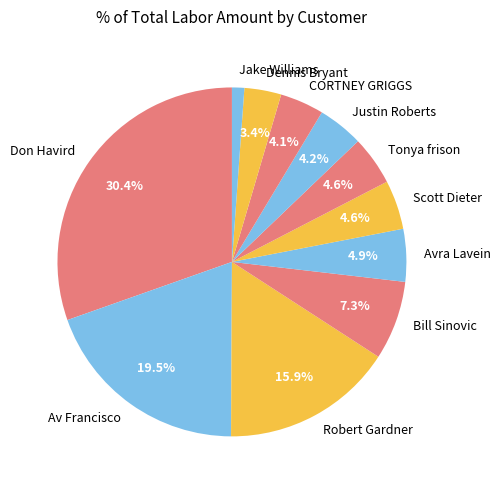

Which category has the smallest portion of the pie?

Jake Williams